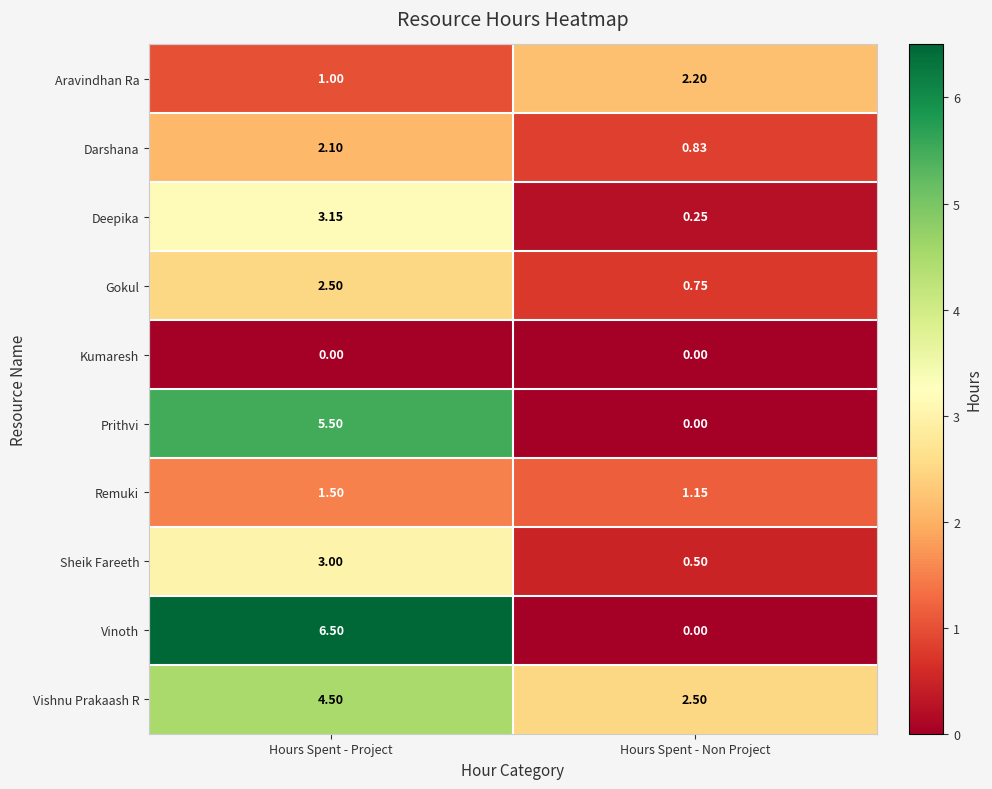

At which label is Gokul closest to 1?

Hours Spent - Non Project